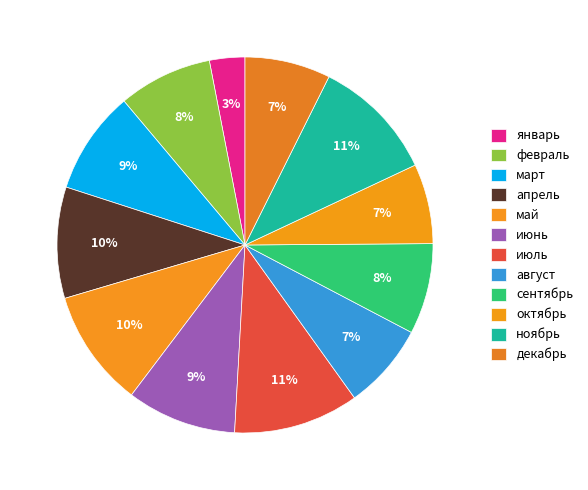

Does июль account for over 50% of the chart?

No